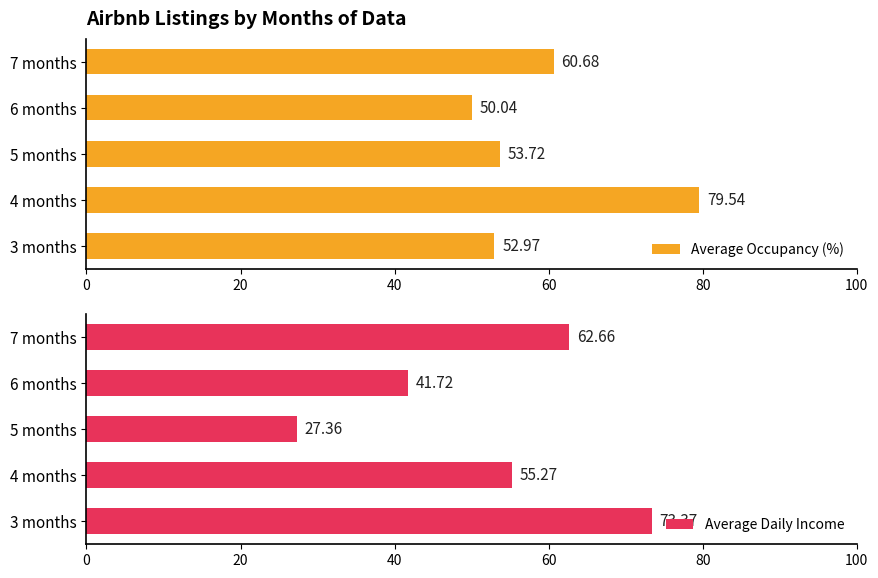

What is the value of the Average Occupancy (%) bar at the 1st from the left?

53.0